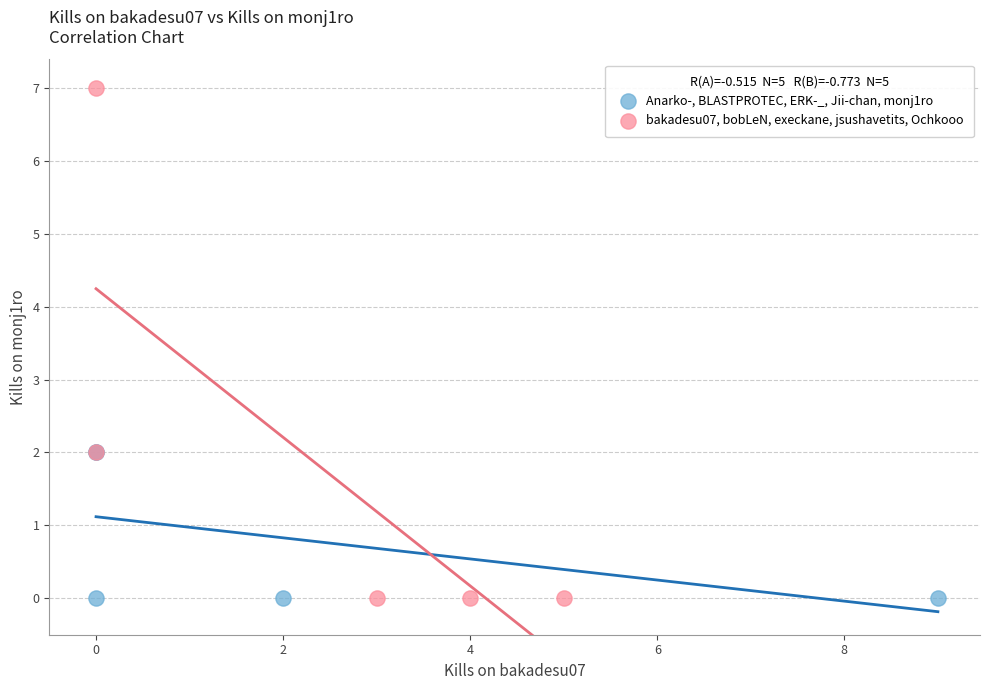

Which series has the largest Y range (max minus min)?

bakadesu07, bobLeN, execkane, jsushavetits, Ochkooo